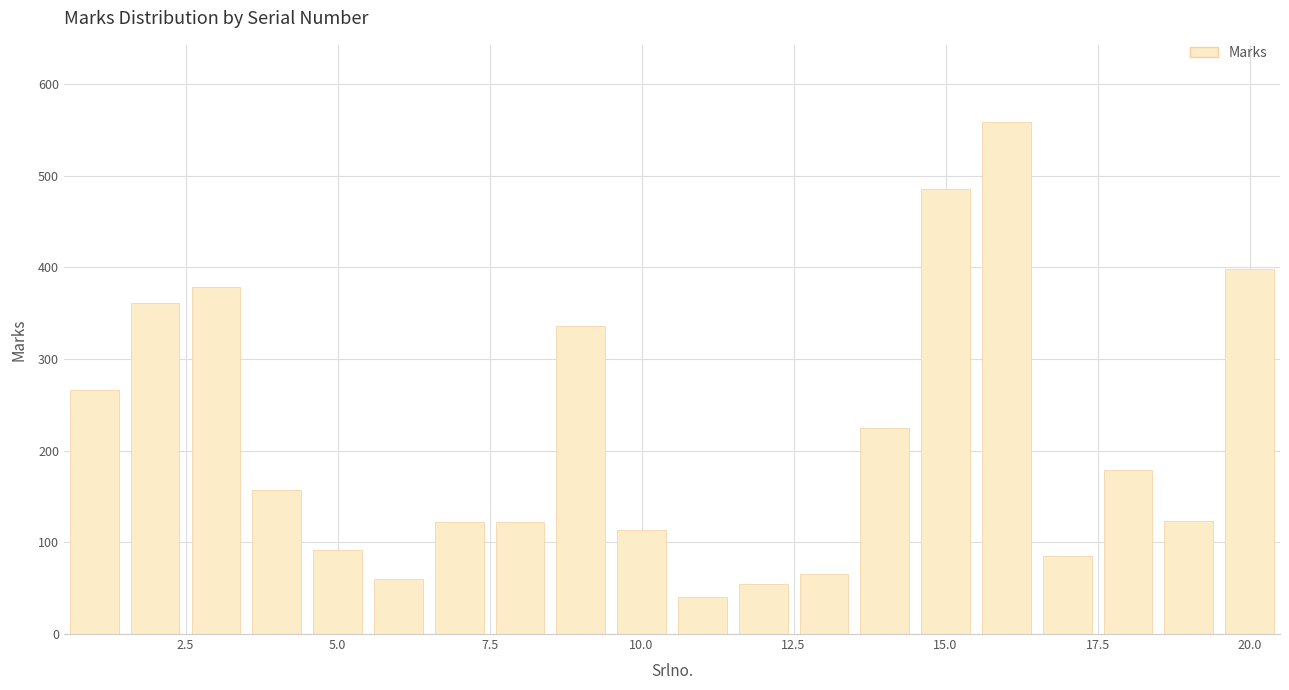

What is the minimum value shown in the chart?

40